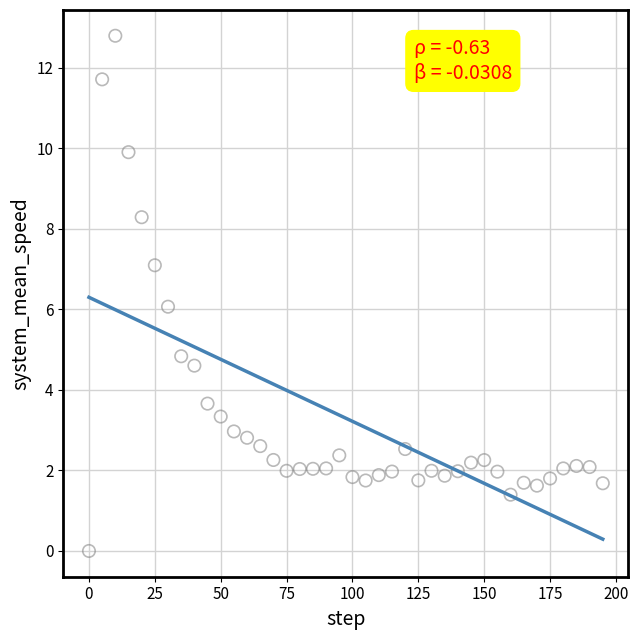

What is the range of X values (max minus min)?

195.0